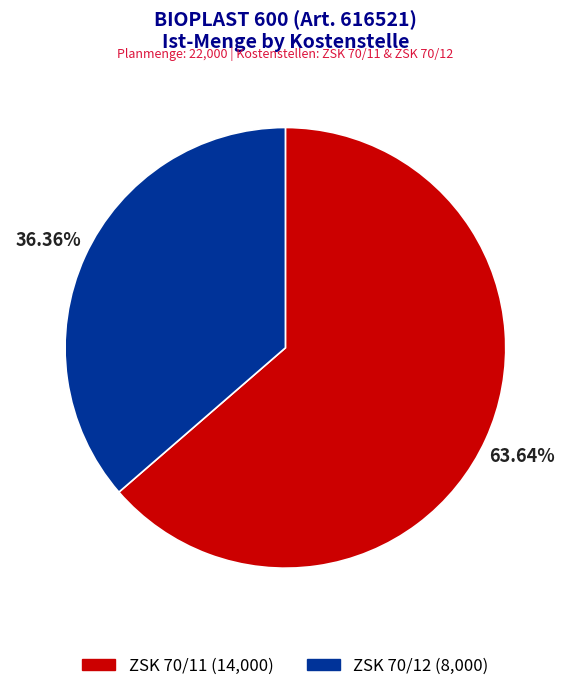

Which has a higher value, ZSK 70/11 or ZSK 70/12?

ZSK 70/11